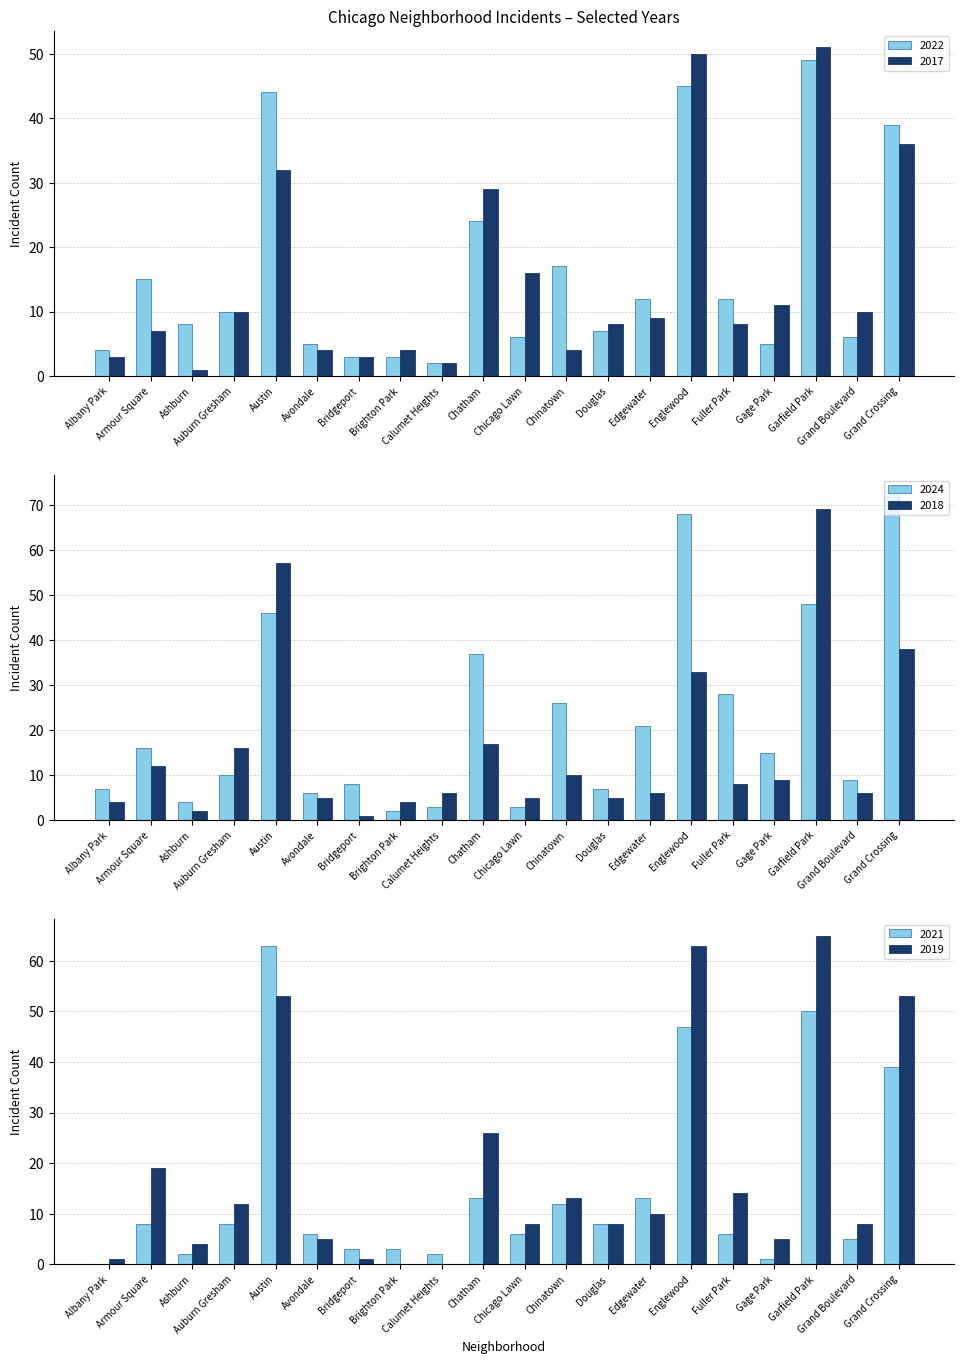

Which series has the widest spread of values?

2024